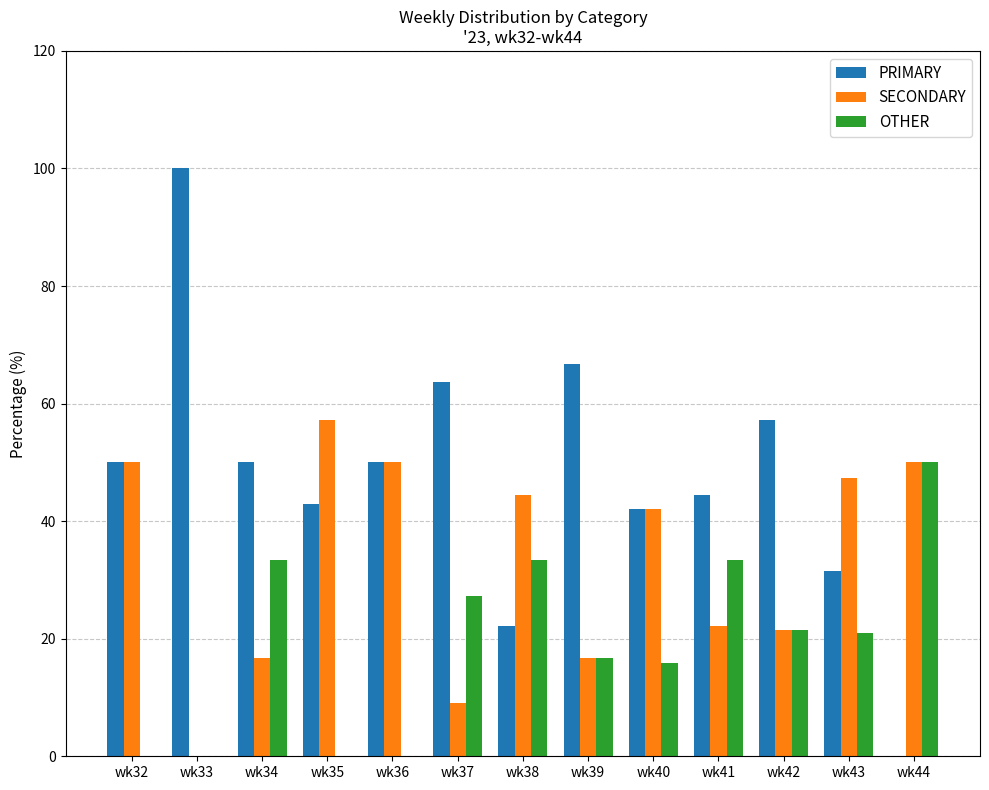

Is it true that OTHER equals 0.0 at wk35?

True